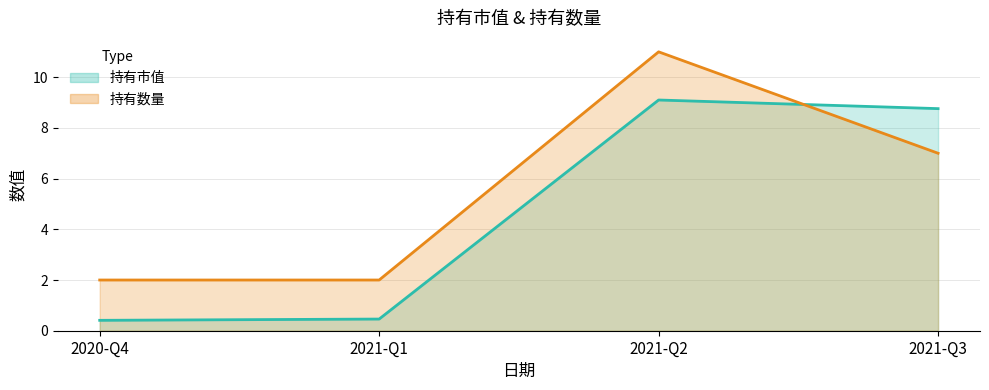

What is the total value across all series at 2021-Q3?

15.8